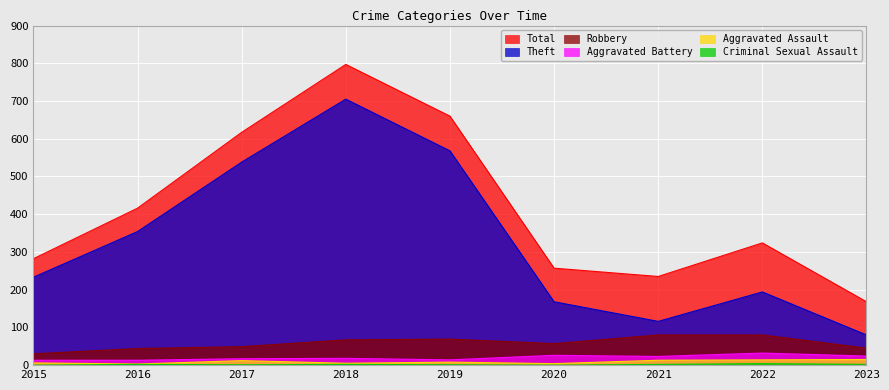

True or false: Theft has a value of 233 at 2015.

True